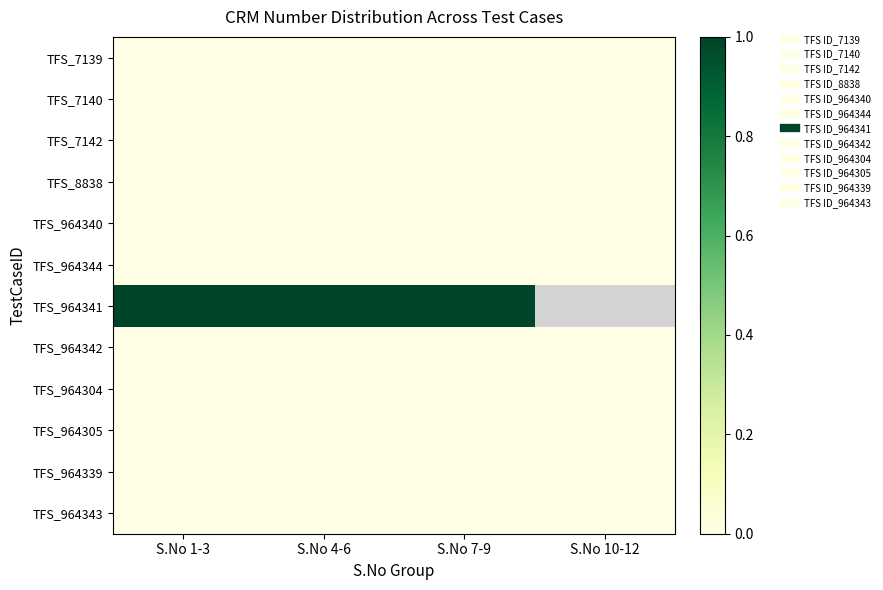

List the labels in order of TFS_964343 value, largest first.

S.No 1-3, S.No 4-6, S.No 7-9, S.No 10-12